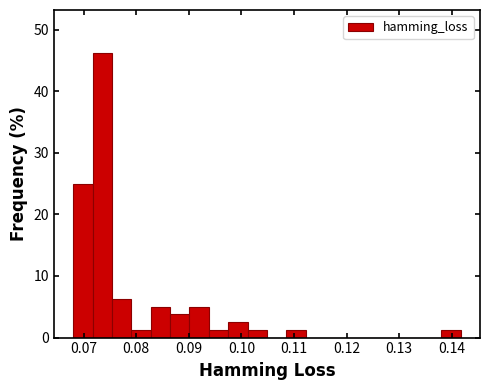

Around what value on the x-axis is the tallest bar? Give the approximate position of its centre, as read against the axis.

0.074